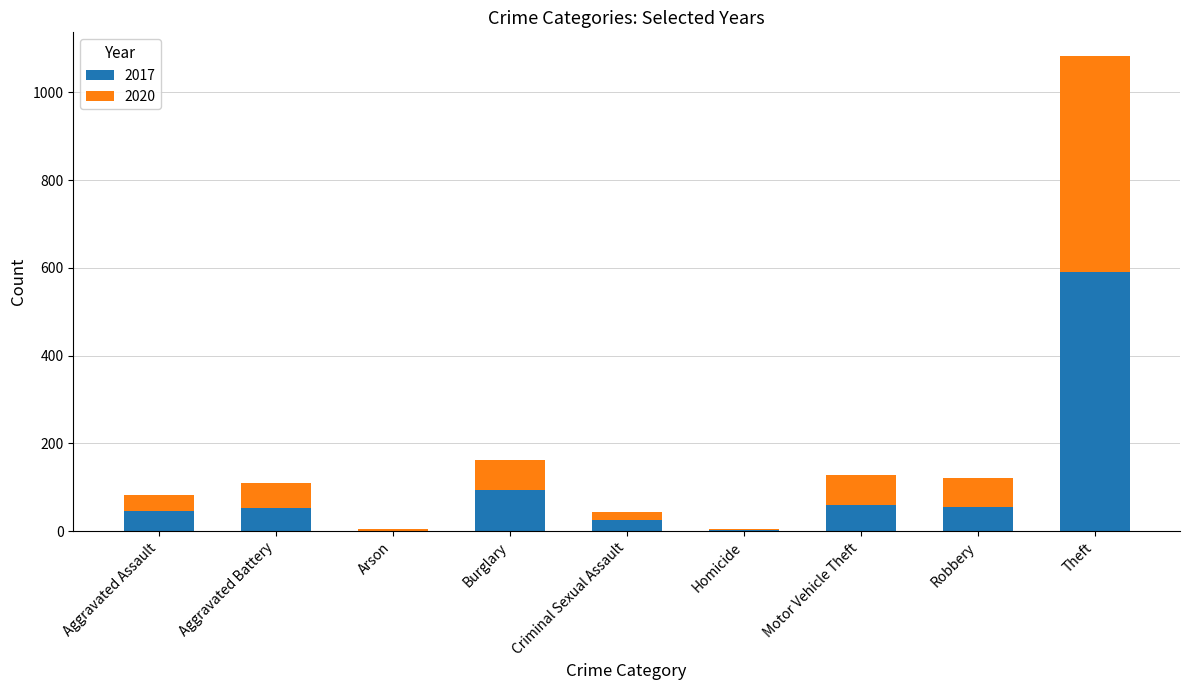

Is it true that 2017 equals 91 at Robbery?

False